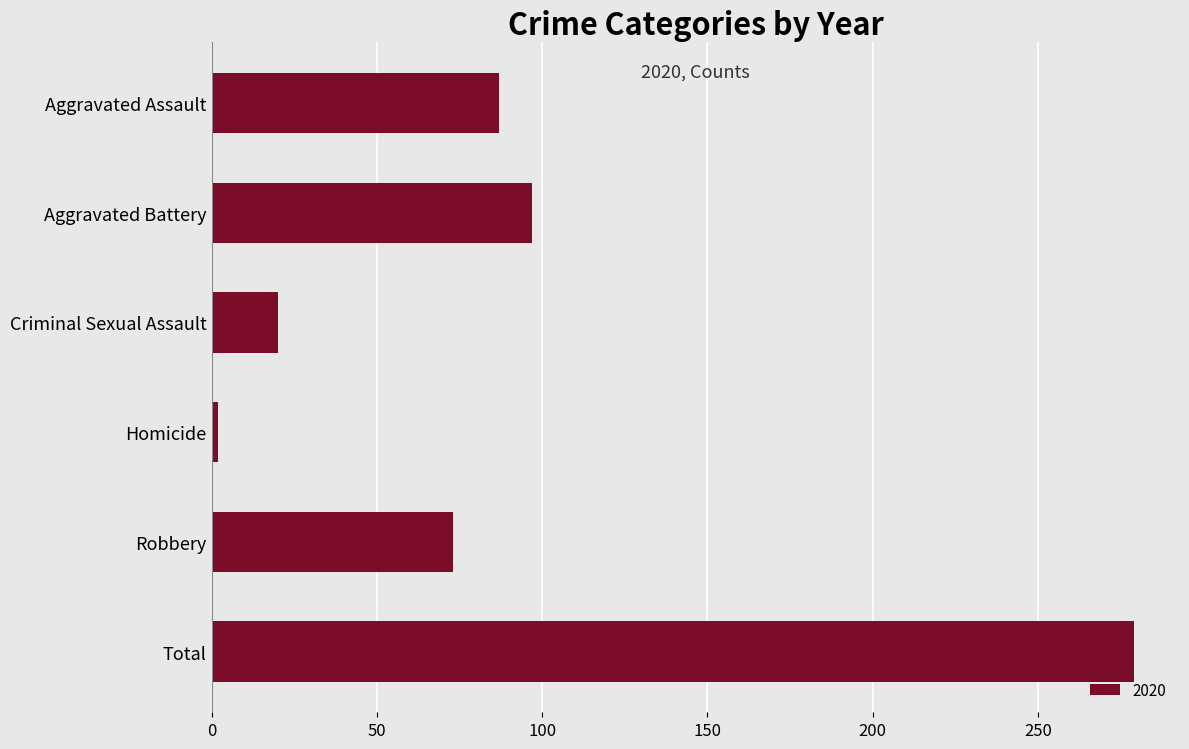

The chart shows a value of 154 at Aggravated Battery. True or false?

False